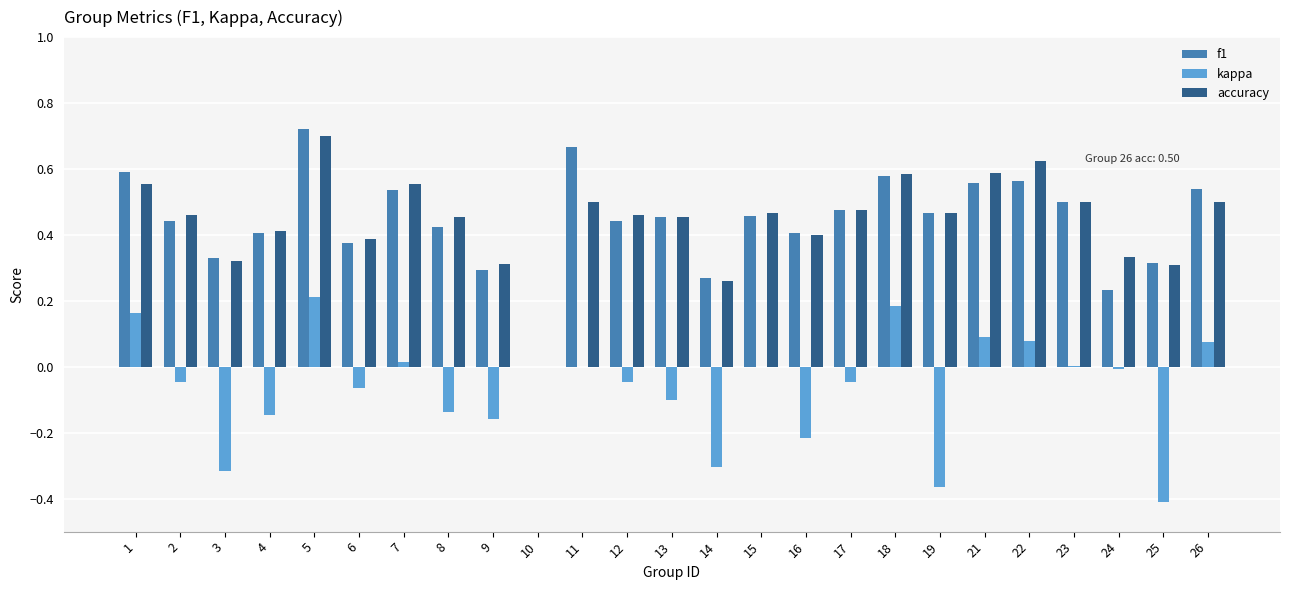

At which category is the sum across all series the highest?

5